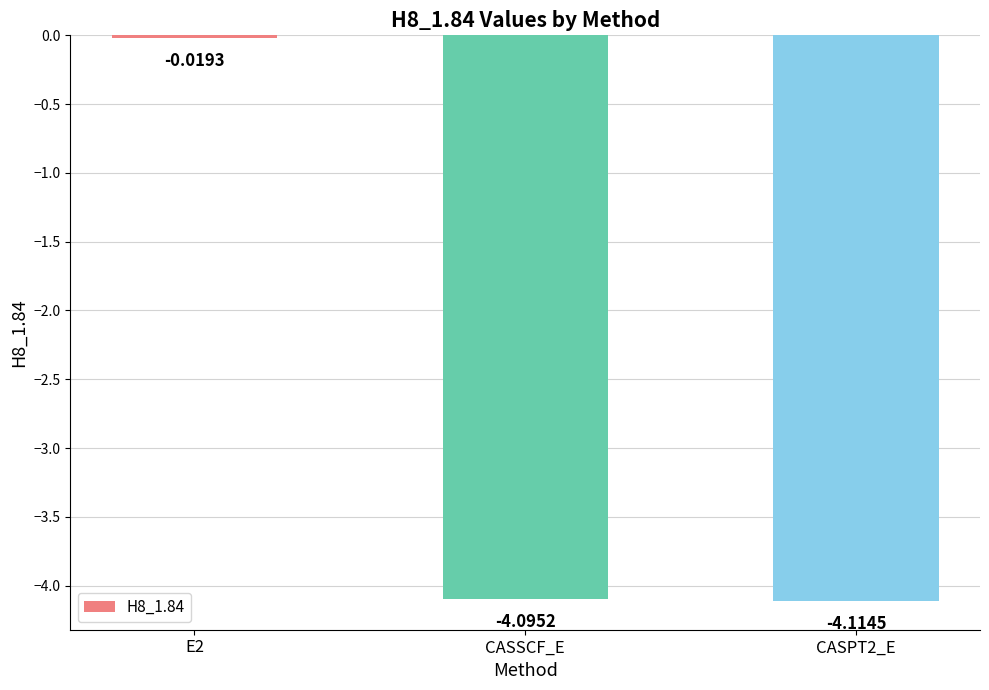

What is the value of the 2nd bar from the left?

-4.1